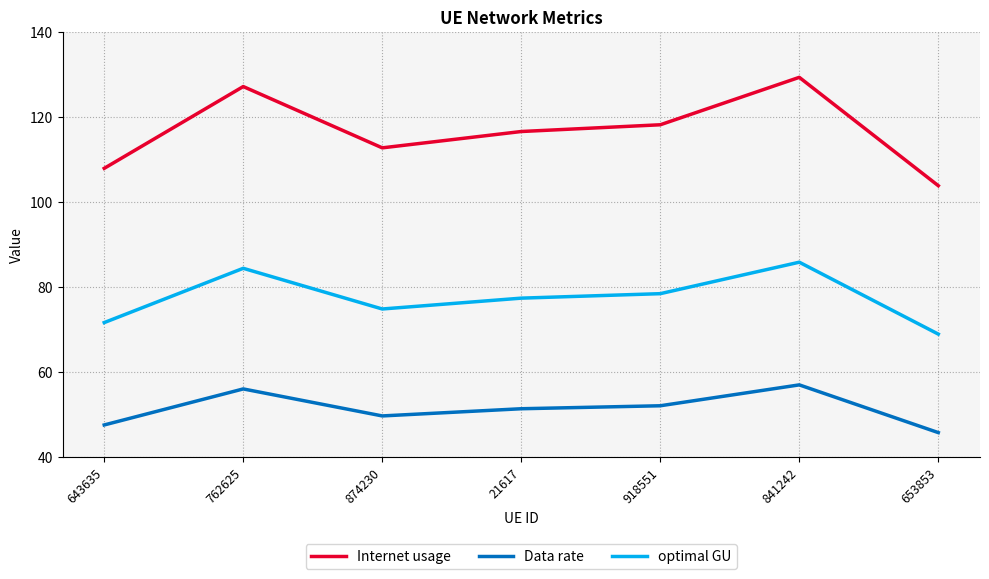

Reading right to left, extract all data points from this chart.

Internet usage: 103.8	129.2	118.1	116.5	112.7	127.1	107.9
Data rate: 45.7	56.9	52.0	51.3	49.6	56.0	47.5
optimal GU: 68.9	85.8	78.4	77.3	74.8	84.3	71.6